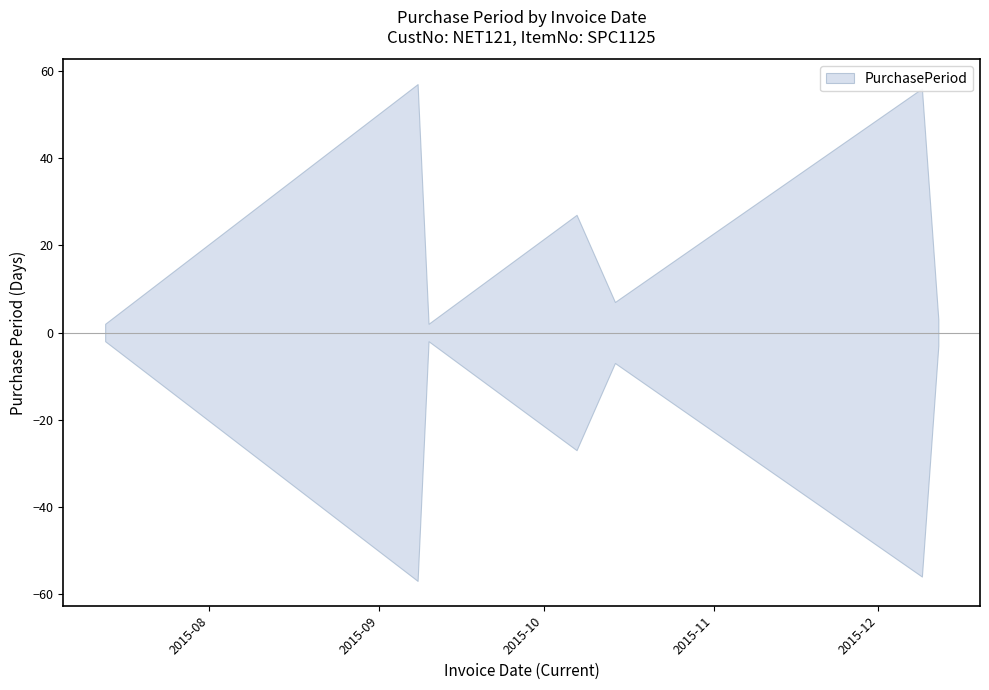

Rank the categories by value from highest to lowest.

2015-09-08, 2015-12-09, 2015-10-07, 2015-10-14, 2015-12-12, 2015-07-13, 2015-09-10